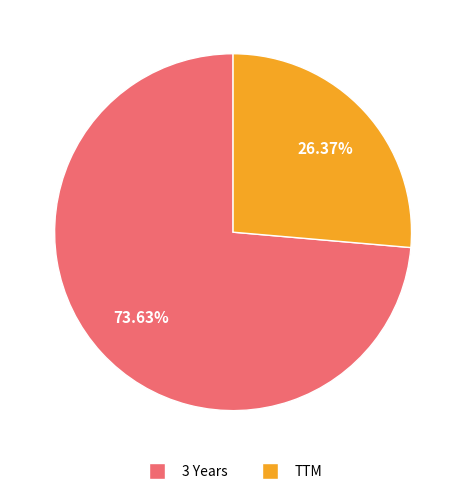

How many slices are in this pie chart?

2